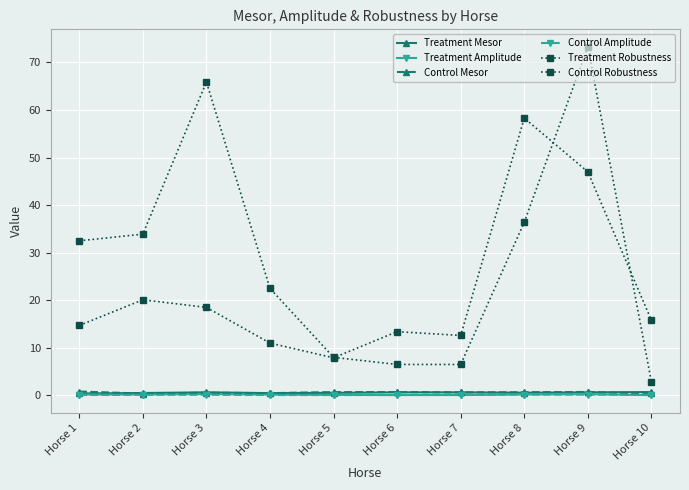

Reading left to right, extract all data points from this chart.

Treatment Mesor: 0.4	0.5	0.6	0.5	0.5	0.6	0.6	0.6	0.6	0.7
Treatment Amplitude: 0.2	0.2	0.3	0.1	0.1	0.1	0.1	0.2	0.2	0.1
Control Mesor: 0.8	0.4	0.6	0.5	0.7	0.7	0.6	0.7	0.7	0.4
Control Amplitude: 0.1	0.1	0.1	0.1	0.1	0.1	0.2	0.2	0.2	0.1
Treatment Robustness: 32.5	33.9	65.9	22.5	8.0	6.5	6.5	36.4	73.3	2.9
Control Robustness: 14.7	20.1	18.5	11.0	7.9	13.4	12.6	58.3	47.0	15.8